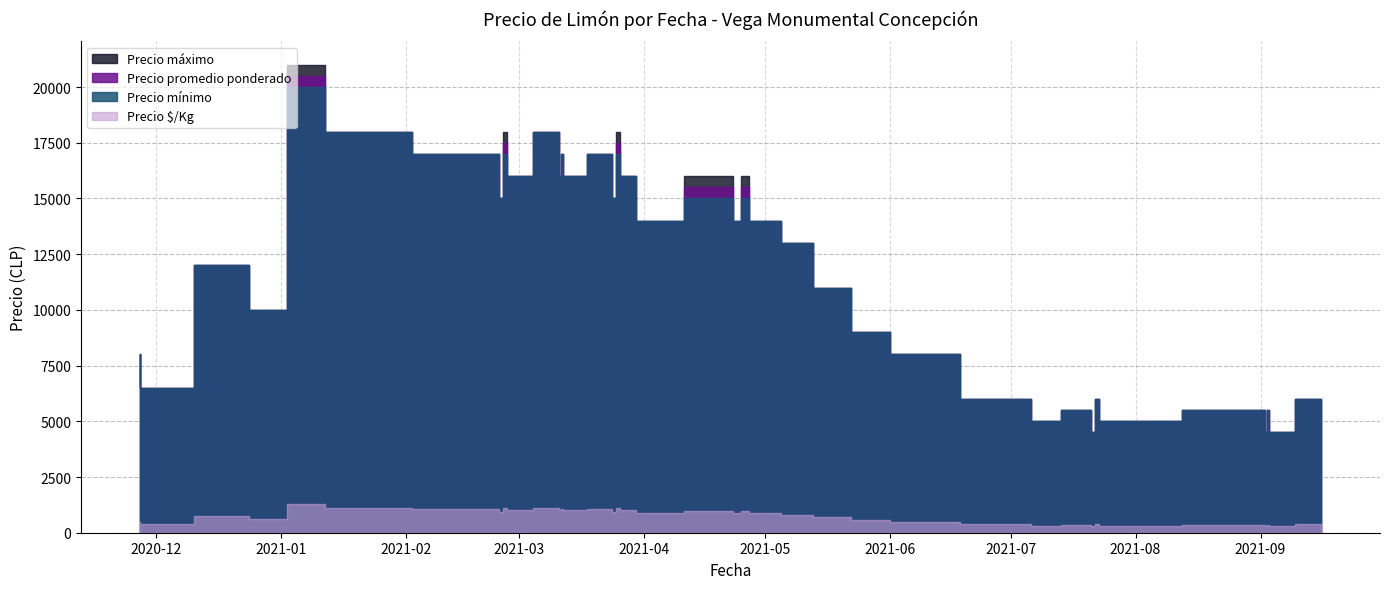

How many series are shown in this chart?

4